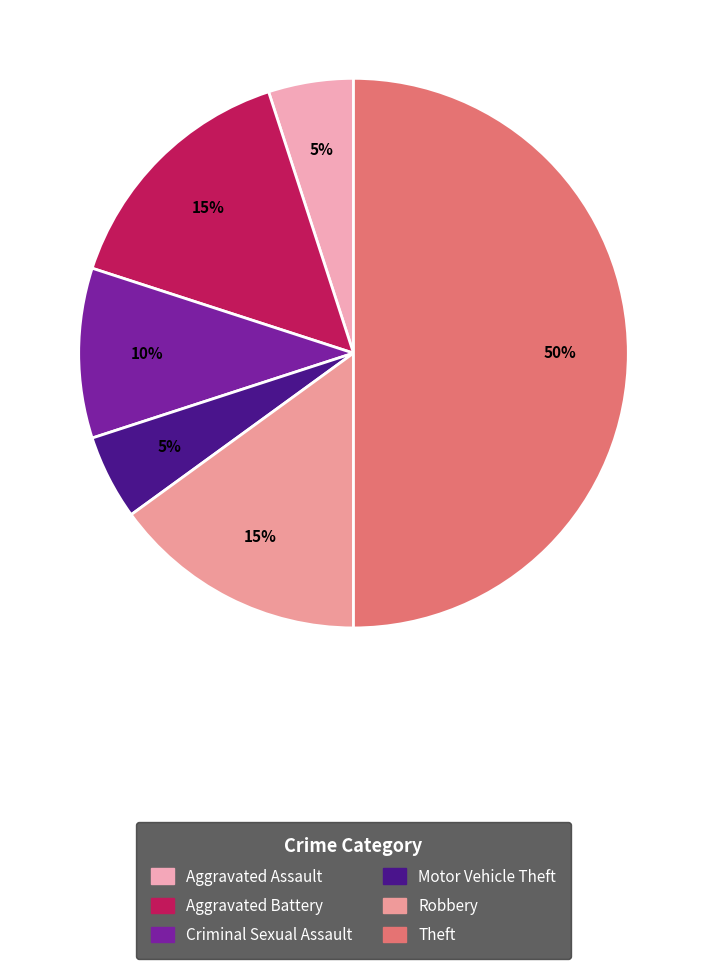

How many slices are in this pie chart?

6